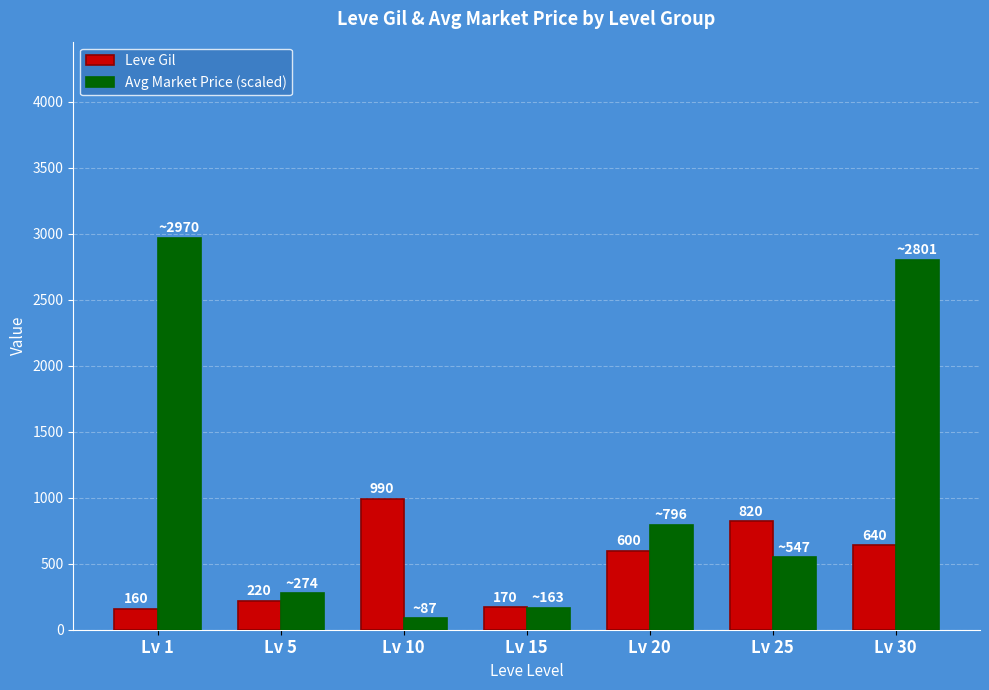

The value of Leve Gil at Lv 30 is 640.0. True or false?

True